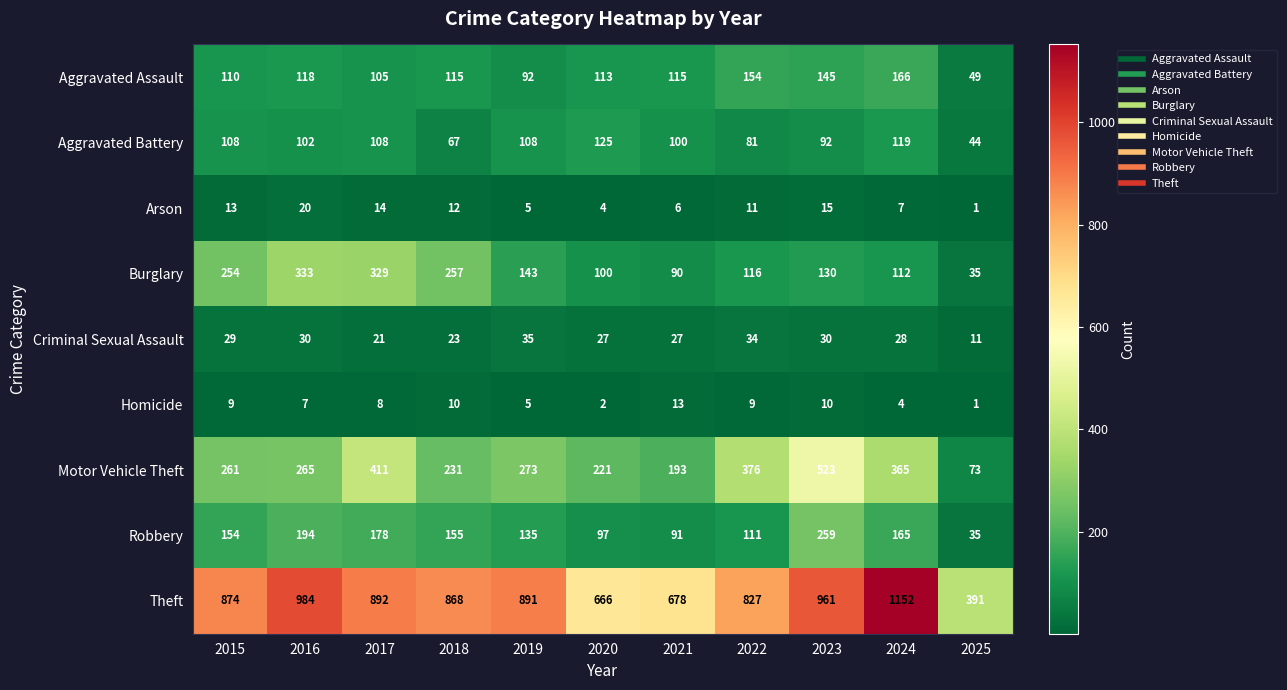

How many data points does each series have?

11